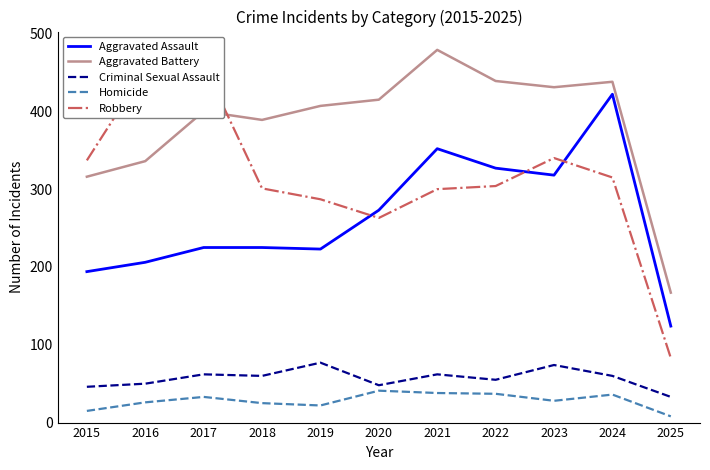

Does the chart display data point markers on the line(s)?

No